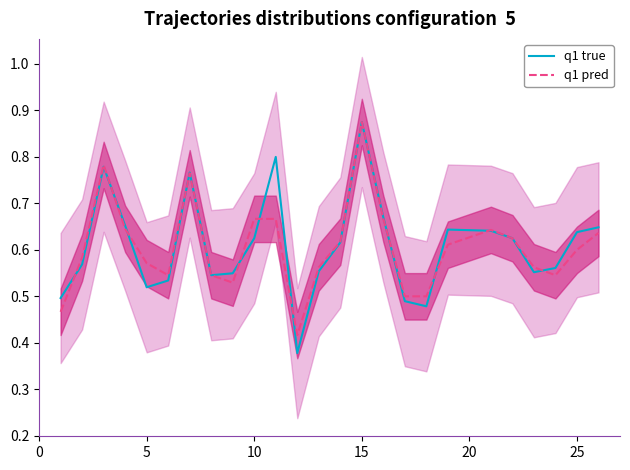

At which label does q1 pred reach its peak?

15